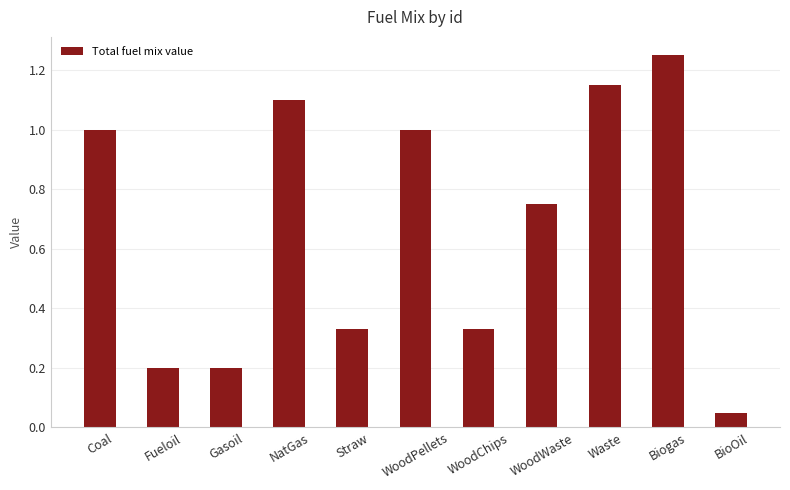

What position from the left is WoodWaste?

8